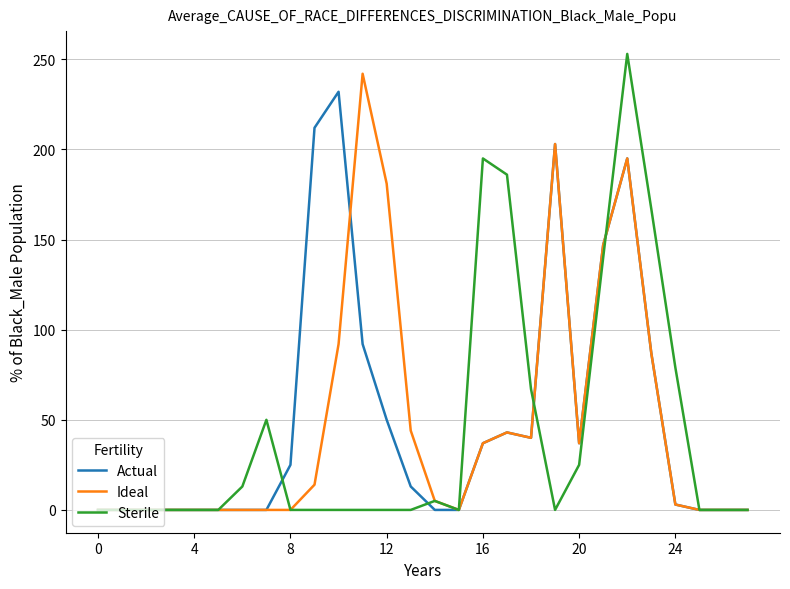

What is the greatest value displayed?

253